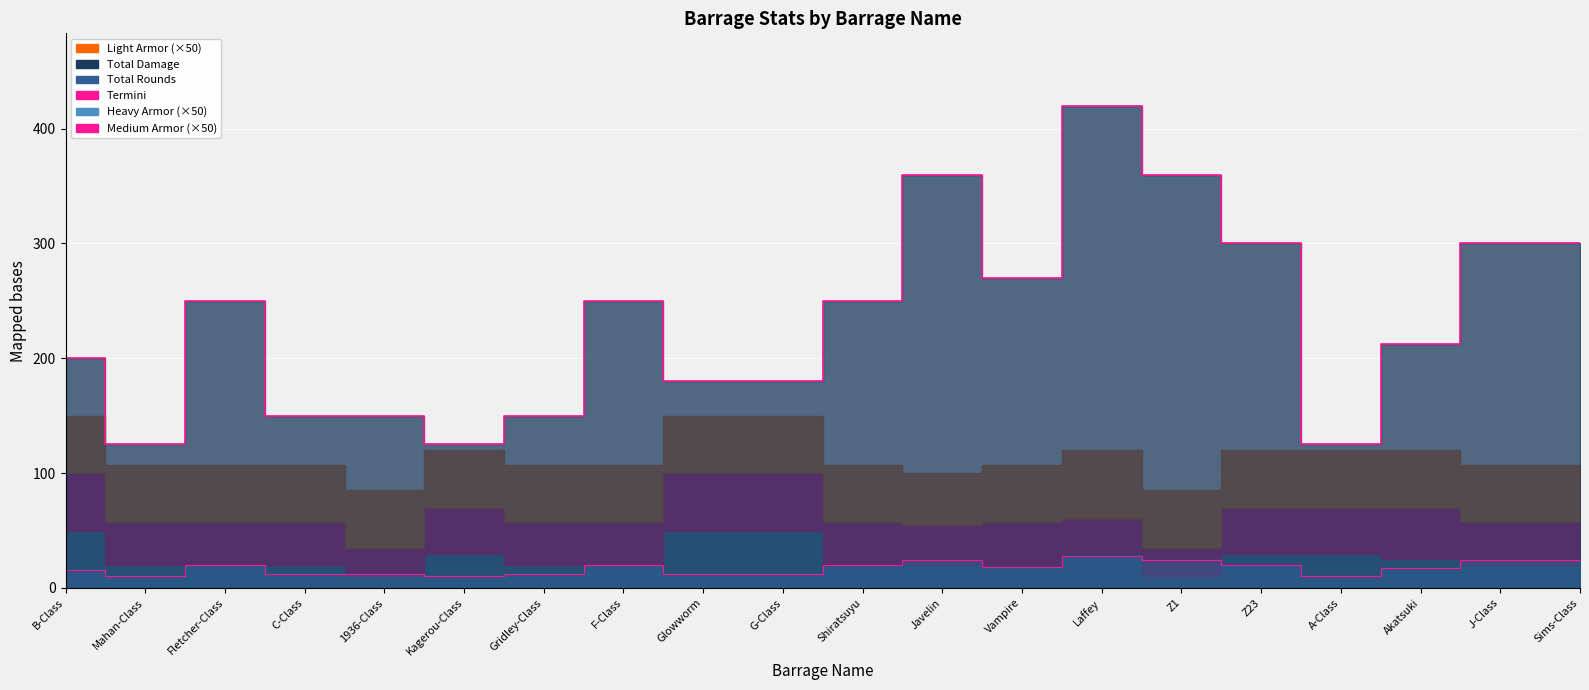

Approximately how many times larger is the value at Fletcher-Class compared to Vampire?

0.9